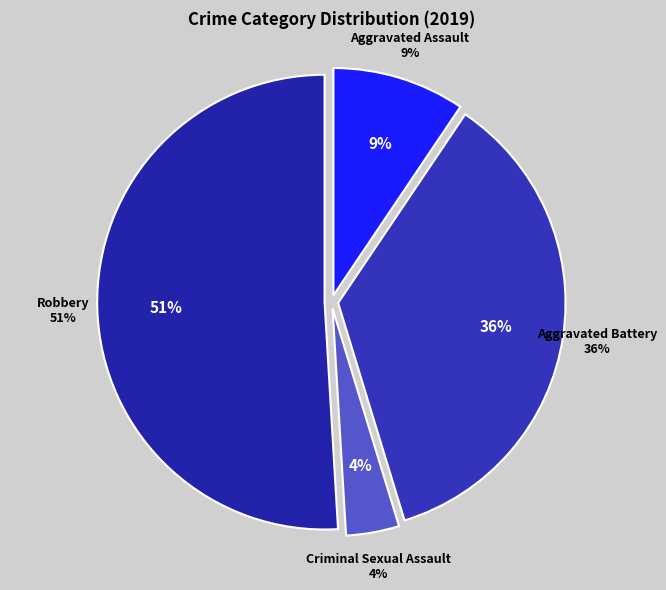

To the nearest percent, what percentage of the pie is Aggravated Assault?

9%